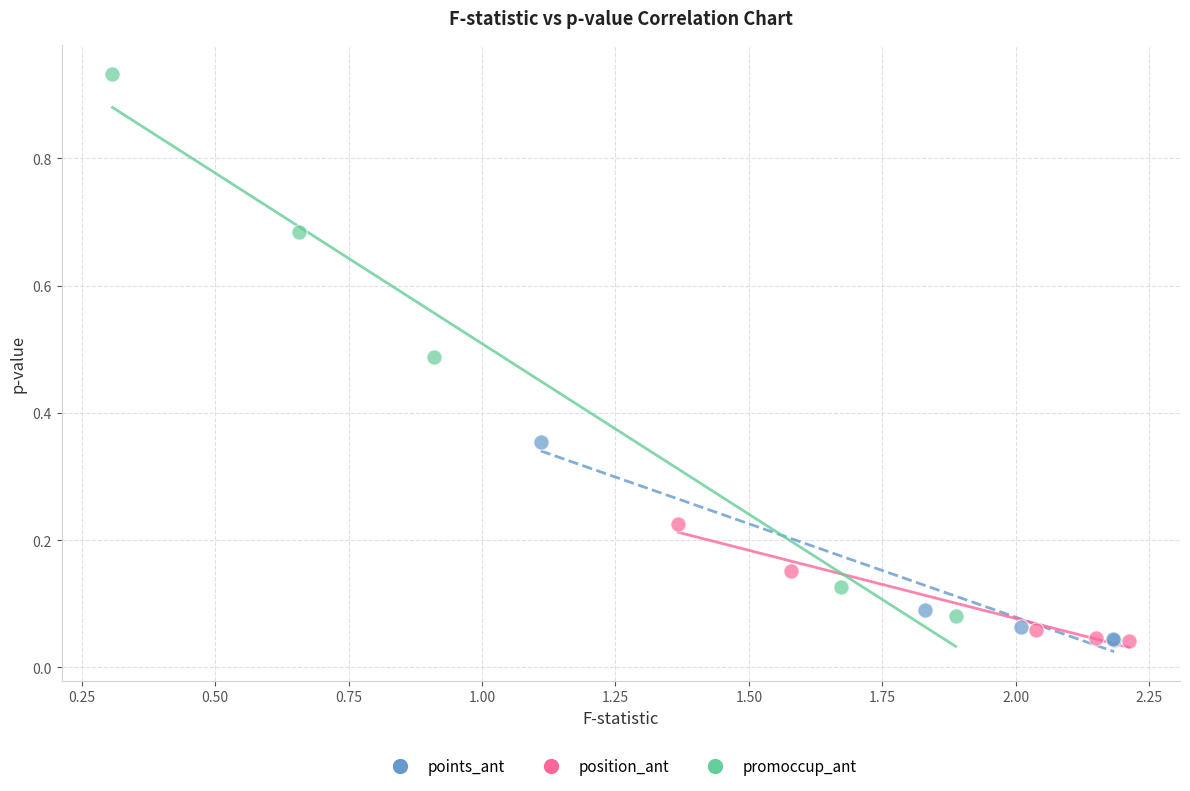

Which series has the largest Y range (max minus min)?

promoccup_ant